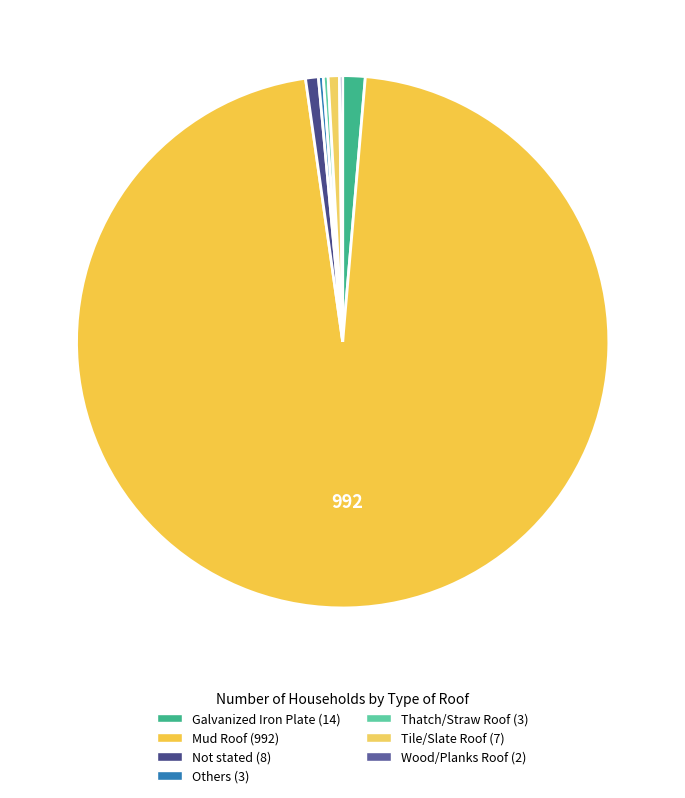

Which category accounts for the majority?

Mud Roof